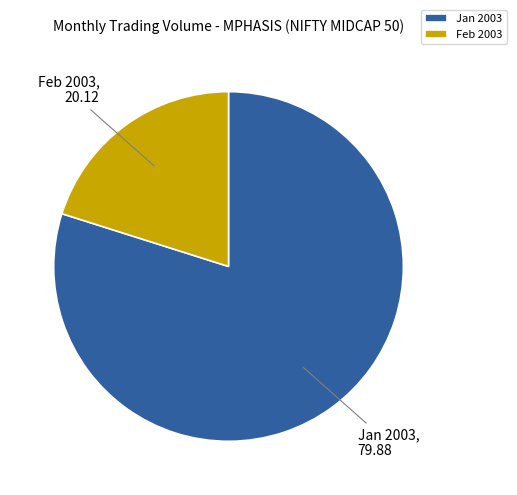

Do Jan 2003 and Feb 2003 together represent more than half of the pie?

Yes